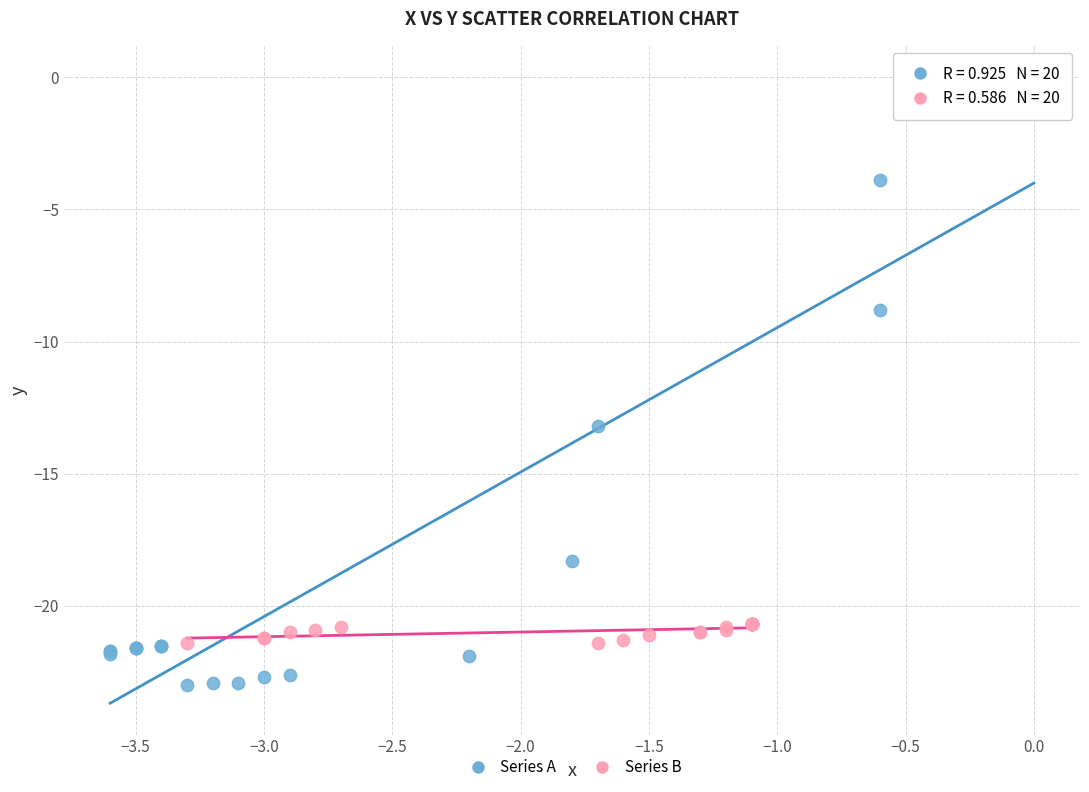

What are all the series names shown in the legend?

Series A, Series B